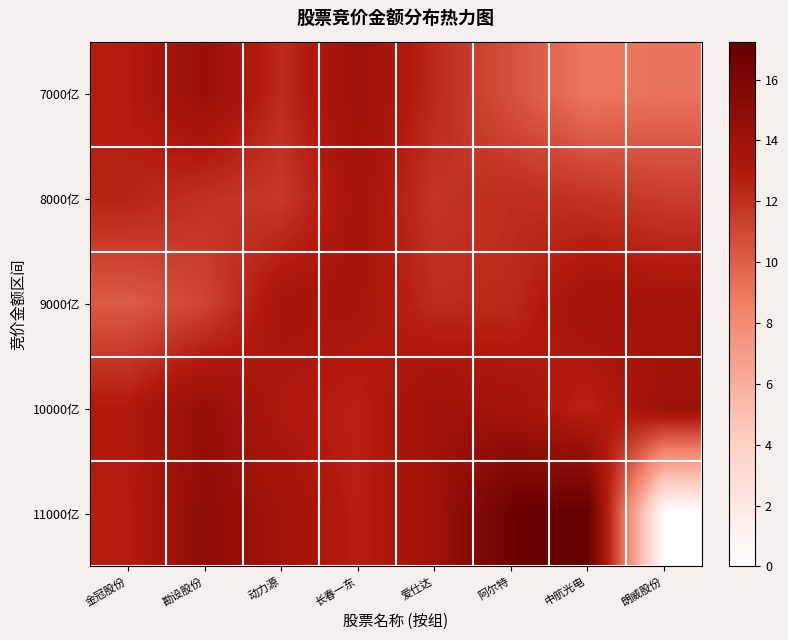

Reading left to right, extract all data points from this chart.

7000亿: 金冠股份=12.8	勘设股份=14.5	动力源=12.2	长春一东=14.2	爱仕达=12.3	阿尔特=10.5	中航光电=8.9	朗威股份=9.1
8000亿: 金冠股份=12.5	勘设股份=11.9	动力源=11.6	长春一东=13.6	爱仕达=11.7	阿尔特=12.1	中航光电=11.8	朗威股份=11.4
9000亿: 金冠股份=10.1	勘设股份=11.1	动力源=13.6	长春一东=13.5	爱仕达=12.2	阿尔特=12.2	中航光电=13.9	朗威股份=13.6
10000亿: 金冠股份=13.0	勘设股份=14.6	动力源=13.0	长春一东=12.6	爱仕达=14.1	阿尔特=13.7	中航光电=12.5	朗威股份=14.2
11000亿: 金冠股份=12.8	勘设股份=15.0	动力源=13.9	长春一东=12.6	爱仕达=14.1	阿尔特=16.9	中航光电=17.2	朗威股份=0.0